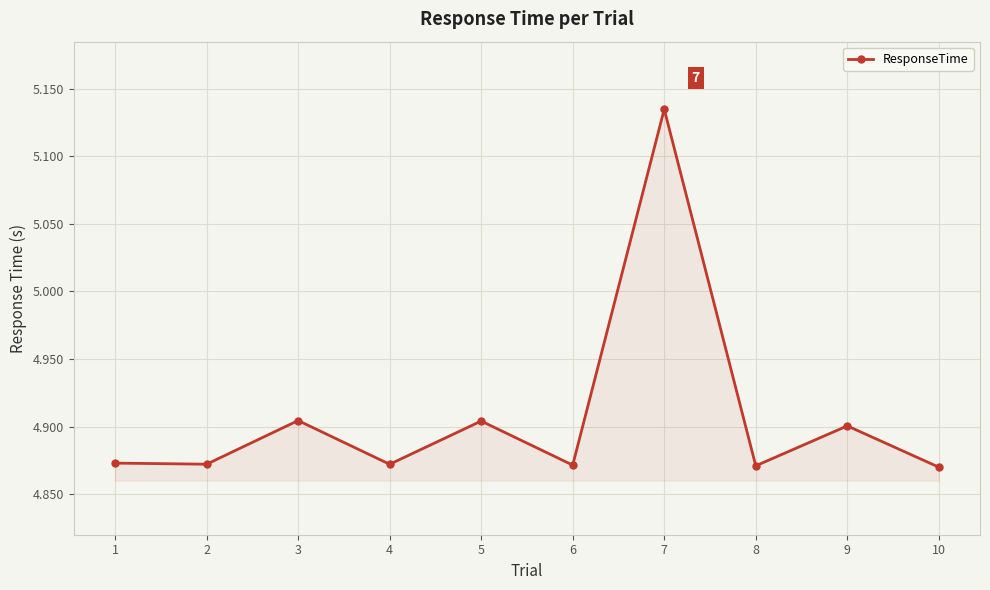

Count the values in the range 4 to 5.

9